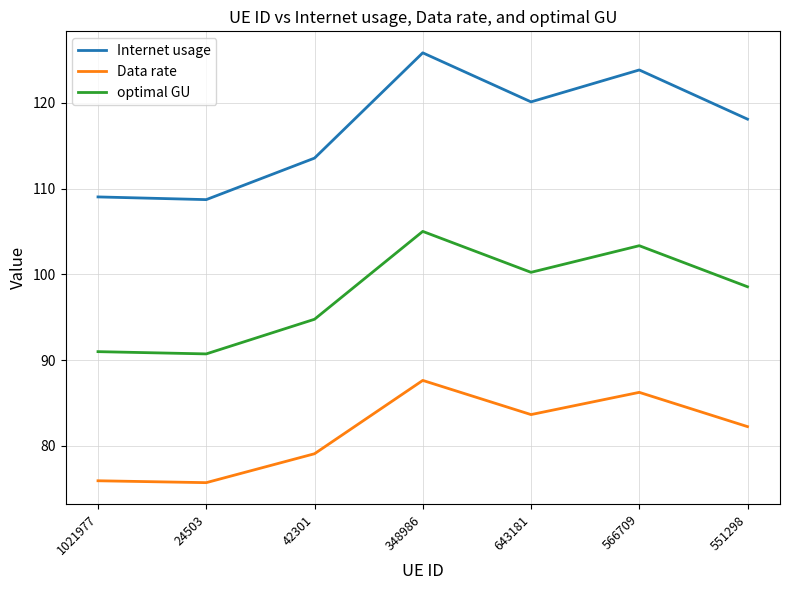

True or false: Internet usage and optimal GU intersect in this chart.

False